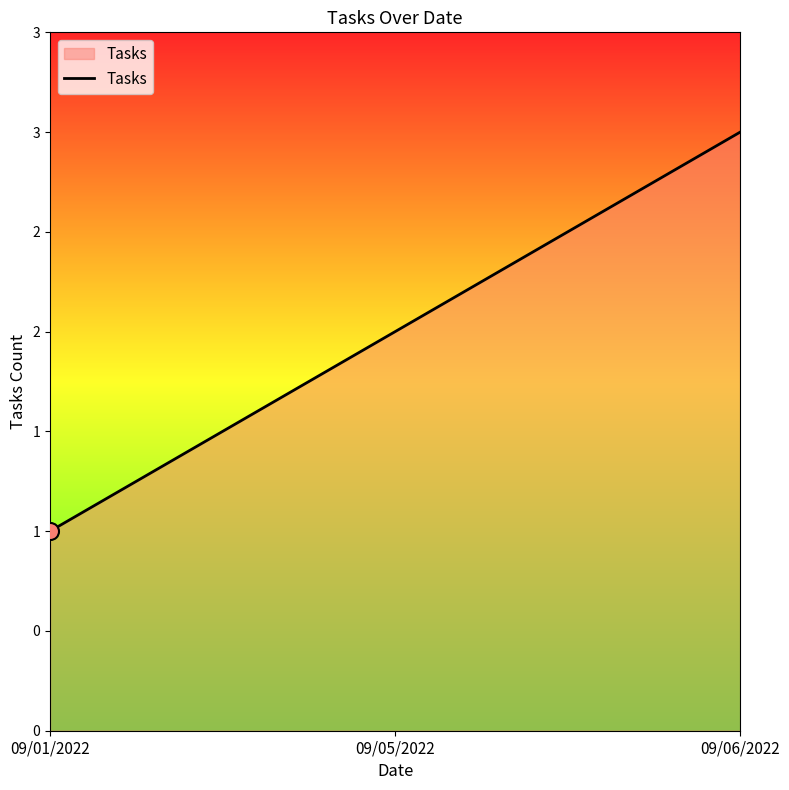

Approximately how many times larger is the value at 09/01/2022 compared to 09/06/2022?

0.3